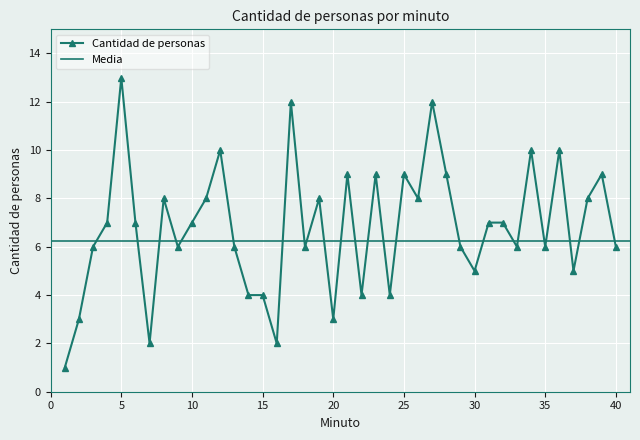

The chart shows a value of 9 at 21. True or false?

True